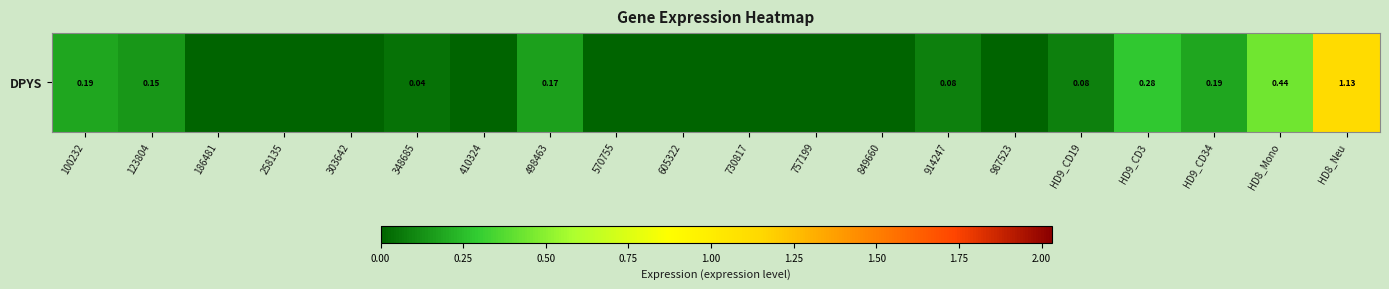

What is the change in value from HD9_CD19 to HD9_CD34?

+0.1